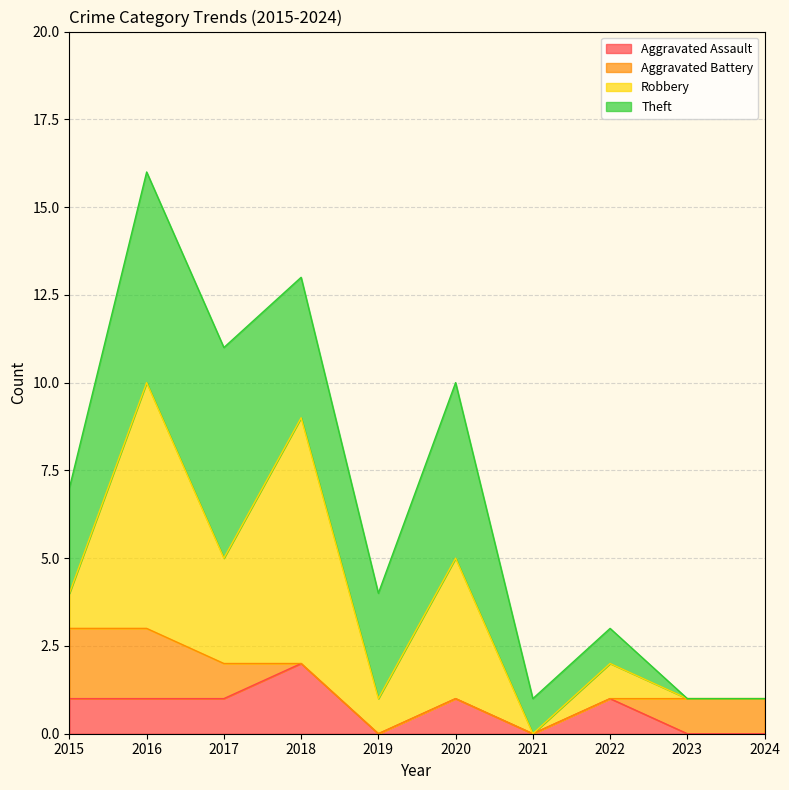

What is the approximate value of Total at 2019?

4